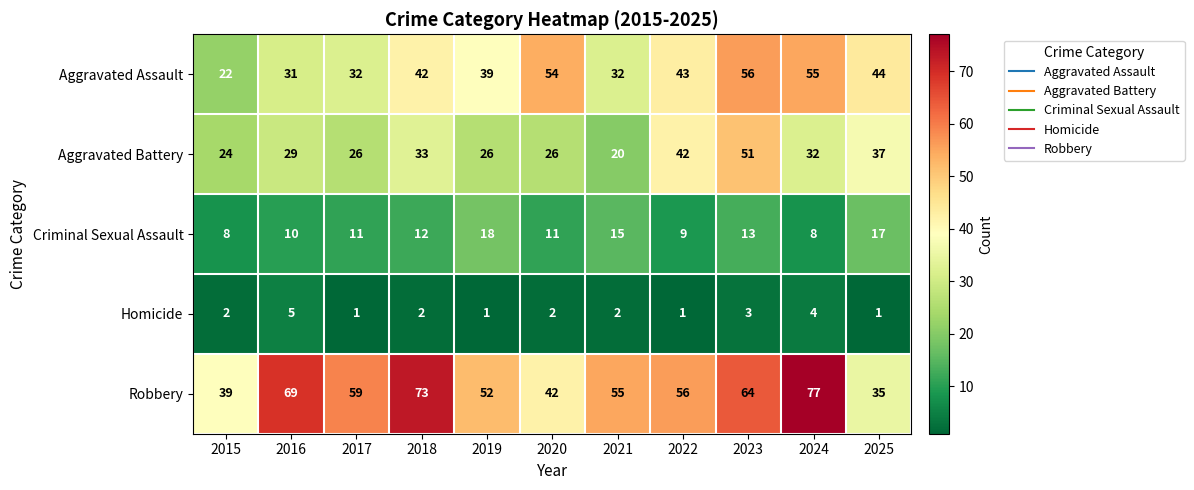

What is the sum of all Homicide values?

24